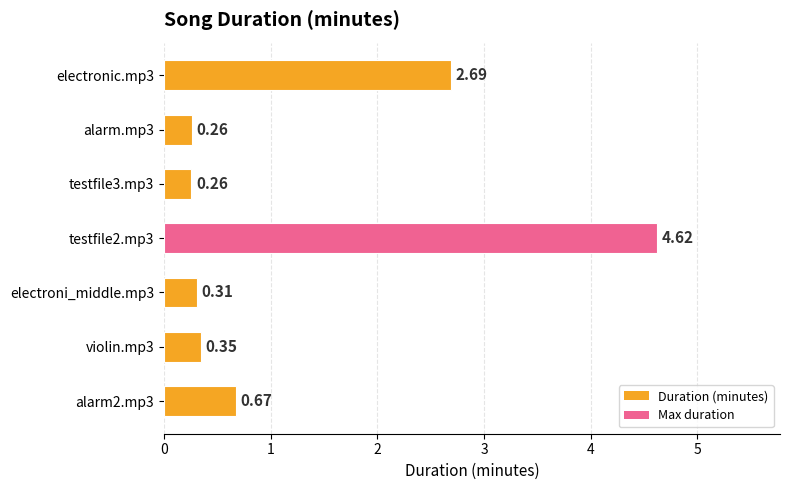

What is the sum of the values at alarm2.mp3 and electronic.mp3?

3.4